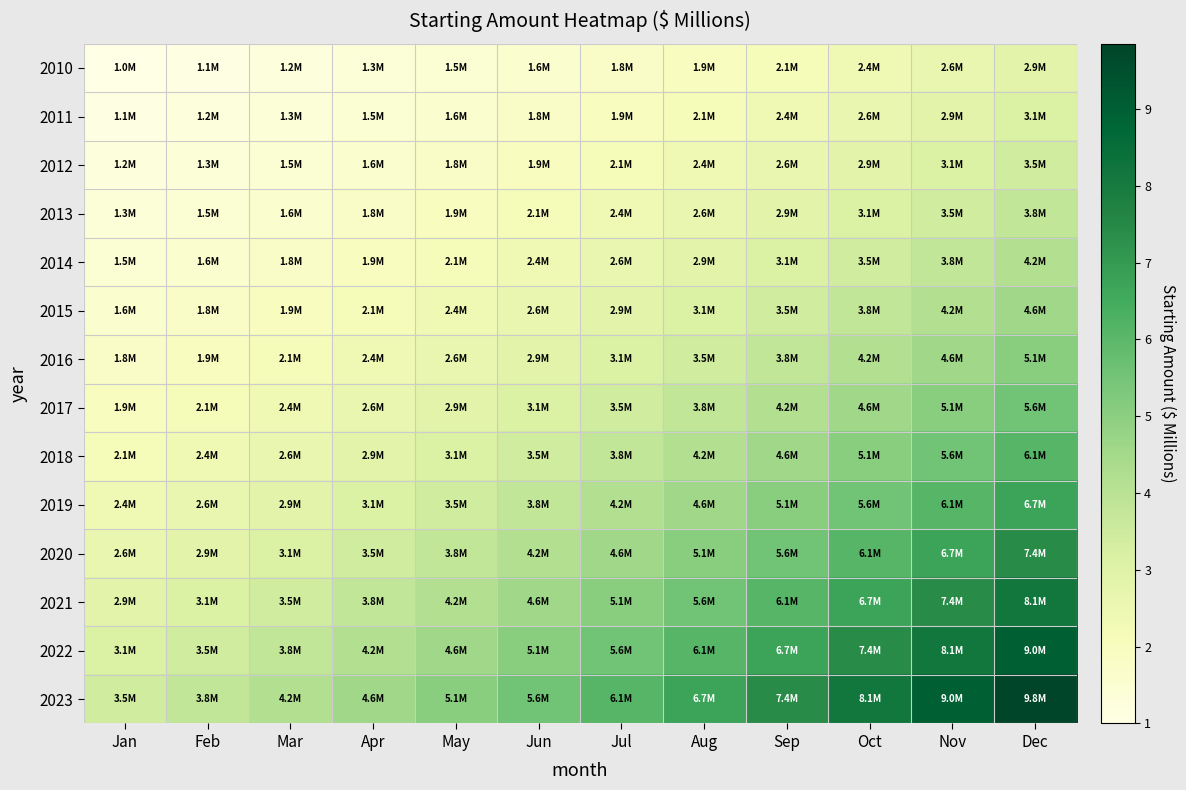

Reading left to right, transcribe all the data shown in this chart.

2010: Jan=1.0	Feb=1.1	Mar=1.2	Apr=1.3	May=1.5	Jun=1.6	Jul=1.8	Aug=1.9	Sep=2.1	Oct=2.4	Nov=2.6	Dec=2.9
2011: Jan=1.1	Feb=1.2	Mar=1.3	Apr=1.5	May=1.6	Jun=1.8	Jul=1.9	Aug=2.1	Sep=2.4	Oct=2.6	Nov=2.9	Dec=3.1
2012: Jan=1.2	Feb=1.3	Mar=1.5	Apr=1.6	May=1.8	Jun=1.9	Jul=2.1	Aug=2.4	Sep=2.6	Oct=2.9	Nov=3.1	Dec=3.5
2013: Jan=1.3	Feb=1.5	Mar=1.6	Apr=1.8	May=1.9	Jun=2.1	Jul=2.4	Aug=2.6	Sep=2.9	Oct=3.1	Nov=3.5	Dec=3.8
2014: Jan=1.5	Feb=1.6	Mar=1.8	Apr=1.9	May=2.1	Jun=2.4	Jul=2.6	Aug=2.9	Sep=3.1	Oct=3.5	Nov=3.8	Dec=4.2
2015: Jan=1.6	Feb=1.8	Mar=1.9	Apr=2.1	May=2.4	Jun=2.6	Jul=2.9	Aug=3.1	Sep=3.5	Oct=3.8	Nov=4.2	Dec=4.6
2016: Jan=1.8	Feb=1.9	Mar=2.1	Apr=2.4	May=2.6	Jun=2.9	Jul=3.1	Aug=3.5	Sep=3.8	Oct=4.2	Nov=4.6	Dec=5.1
2017: Jan=1.9	Feb=2.1	Mar=2.4	Apr=2.6	May=2.9	Jun=3.1	Jul=3.5	Aug=3.8	Sep=4.2	Oct=4.6	Nov=5.1	Dec=5.6
2018: Jan=2.1	Feb=2.4	Mar=2.6	Apr=2.9	May=3.1	Jun=3.5	Jul=3.8	Aug=4.2	Sep=4.6	Oct=5.1	Nov=5.6	Dec=6.1
2019: Jan=2.4	Feb=2.6	Mar=2.9	Apr=3.1	May=3.5	Jun=3.8	Jul=4.2	Aug=4.6	Sep=5.1	Oct=5.6	Nov=6.1	Dec=6.7
2020: Jan=2.6	Feb=2.9	Mar=3.1	Apr=3.5	May=3.8	Jun=4.2	Jul=4.6	Aug=5.1	Sep=5.6	Oct=6.1	Nov=6.7	Dec=7.4
2021: Jan=2.9	Feb=3.1	Mar=3.5	Apr=3.8	May=4.2	Jun=4.6	Jul=5.1	Aug=5.6	Sep=6.1	Oct=6.7	Nov=7.4	Dec=8.1
2022: Jan=3.1	Feb=3.5	Mar=3.8	Apr=4.2	May=4.6	Jun=5.1	Jul=5.6	Aug=6.1	Sep=6.7	Oct=7.4	Nov=8.1	Dec=9.0
2023: Jan=3.5	Feb=3.8	Mar=4.2	Apr=4.6	May=5.1	Jun=5.6	Jul=6.1	Aug=6.7	Sep=7.4	Oct=8.1	Nov=9.0	Dec=9.8